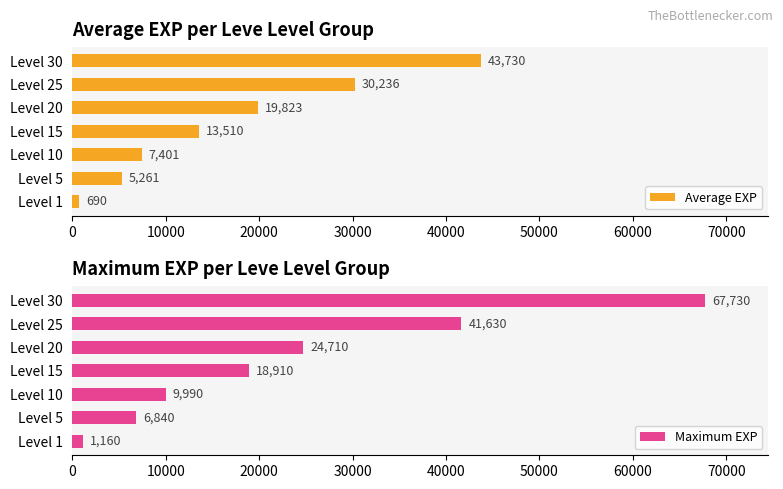

List the series in order of their overall mean, lowest first.

Average EXP, Maximum EXP